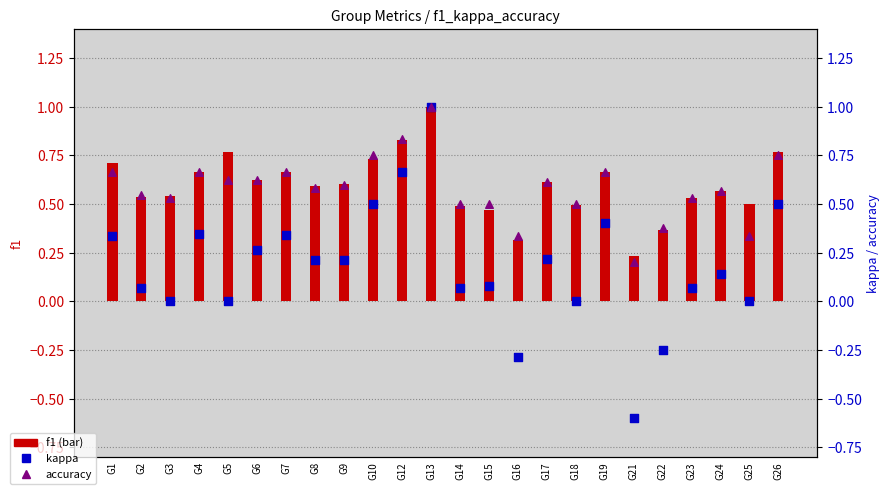

Which series reaches the maximum Y coordinate?

f1